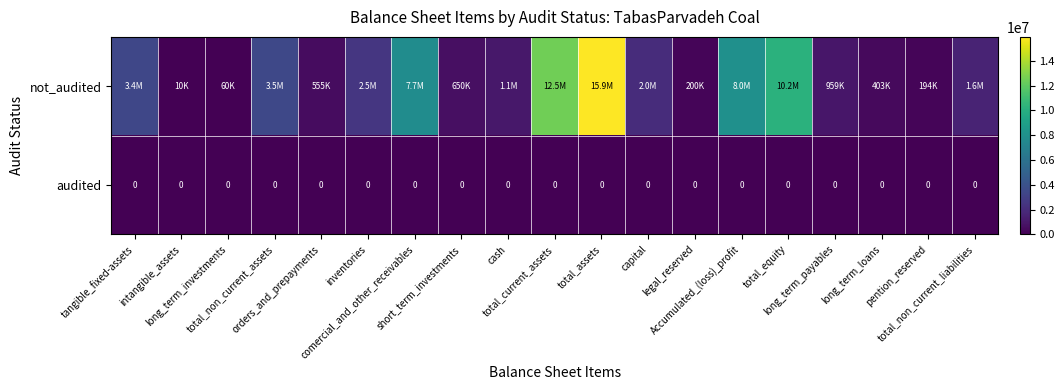

List the labels in order of not_audited value, smallest first.

intangible_assets, long_term_investments, pention_reserved, legal_reserved, long_term_loans, orders_and_prepayments, short_term_investments, long_term_payables, cash, total_non_current_liabilities, capital, inventories, tangible_fixed-assets, total_non_current_assets, comercial_and_other_receivables, Accumulated_(loss)_profit, total_equity, total_current_assets, total_assets